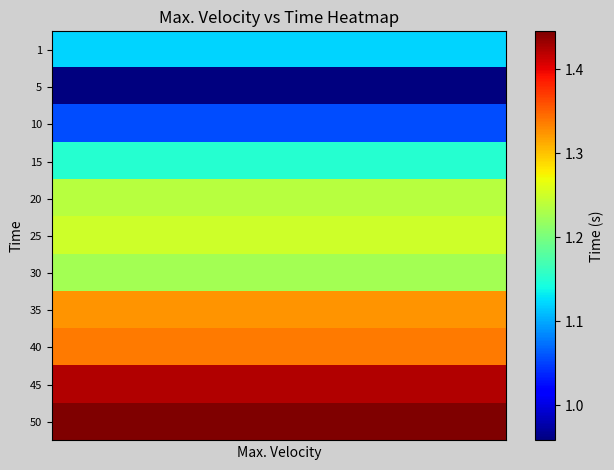

Reading left to right, extract all data points from this chart.

1: 1.1	1.1	1.1	1.1	1.1	1.1	1.1	1.1	1.1	1.1	1.1	1.1	1.1	1.1	1.1	1.1	1.1	1.1	1.1	1.1
5: 1.0	1.0	1.0	1.0	1.0	1.0	1.0	1.0	1.0	1.0	1.0	1.0	1.0	1.0	1.0	1.0	1.0	1.0	1.0	1.0
10: 1.1	1.1	1.1	1.1	1.1	1.1	1.1	1.1	1.1	1.1	1.1	1.1	1.1	1.1	1.1	1.1	1.1	1.1	1.1	1.1
15: 1.2	1.2	1.2	1.2	1.2	1.2	1.2	1.2	1.2	1.2	1.2	1.2	1.2	1.2	1.2	1.2	1.2	1.2	1.2	1.2
20: 1.2	1.2	1.2	1.2	1.2	1.2	1.2	1.2	1.2	1.2	1.2	1.2	1.2	1.2	1.2	1.2	1.2	1.2	1.2	1.2
25: 1.3	1.3	1.3	1.3	1.3	1.3	1.3	1.3	1.3	1.3	1.3	1.3	1.3	1.3	1.3	1.3	1.3	1.3	1.3	1.3
30: 1.2	1.2	1.2	1.2	1.2	1.2	1.2	1.2	1.2	1.2	1.2	1.2	1.2	1.2	1.2	1.2	1.2	1.2	1.2	1.2
35: 1.3	1.3	1.3	1.3	1.3	1.3	1.3	1.3	1.3	1.3	1.3	1.3	1.3	1.3	1.3	1.3	1.3	1.3	1.3	1.3
40: 1.3	1.3	1.3	1.3	1.3	1.3	1.3	1.3	1.3	1.3	1.3	1.3	1.3	1.3	1.3	1.3	1.3	1.3	1.3	1.3
45: 1.4	1.4	1.4	1.4	1.4	1.4	1.4	1.4	1.4	1.4	1.4	1.4	1.4	1.4	1.4	1.4	1.4	1.4	1.4	1.4
50: 1.4	1.4	1.4	1.4	1.4	1.4	1.4	1.4	1.4	1.4	1.4	1.4	1.4	1.4	1.4	1.4	1.4	1.4	1.4	1.4